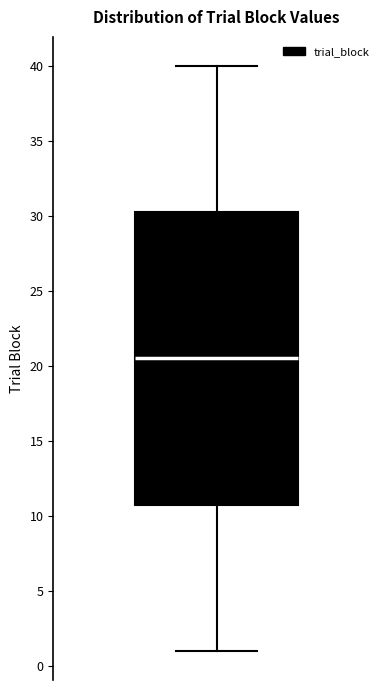

Transcribe this box plot: give where the median line is, the range the box spans, and where the two whiskers end, as read against the y-axis. The values are not printed on the chart, so give them approximately, as read against the axis.

median 20.5, box 11.0 to 30.5, whiskers 1.0 to 40.0